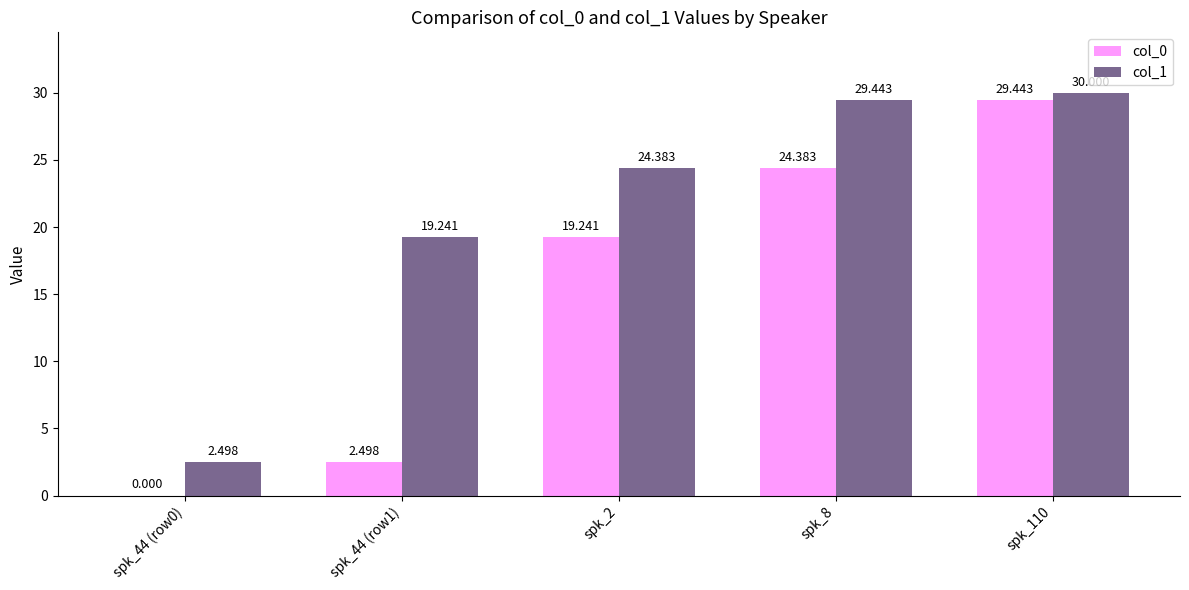

Is the value of col_0 at spk_8 greater than the value of col_1 at spk_44 (row1)?

Yes